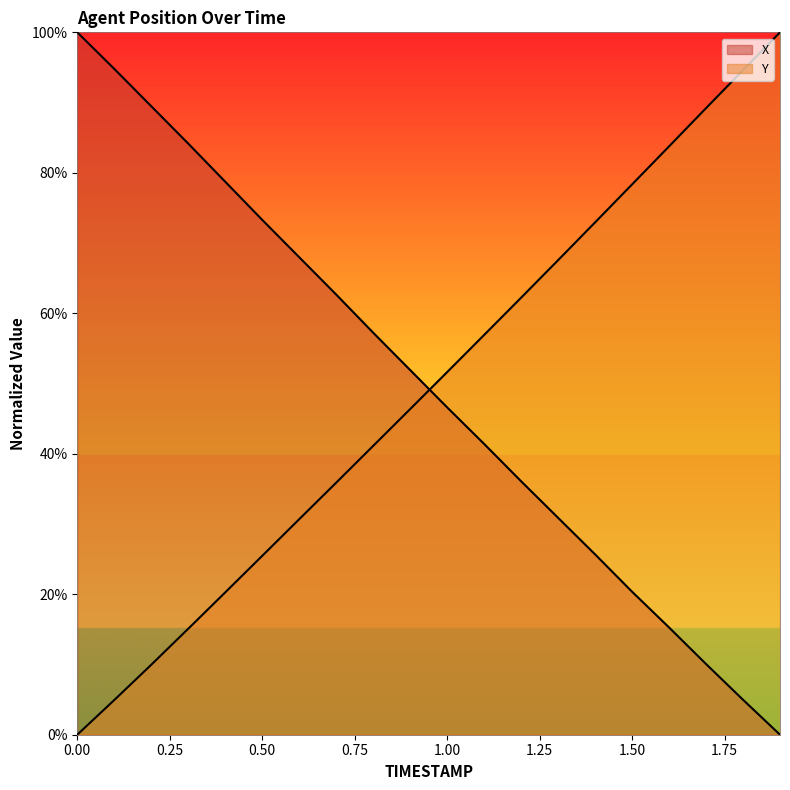

At 1.3, list the series in order from largest to smallest.

Y, X